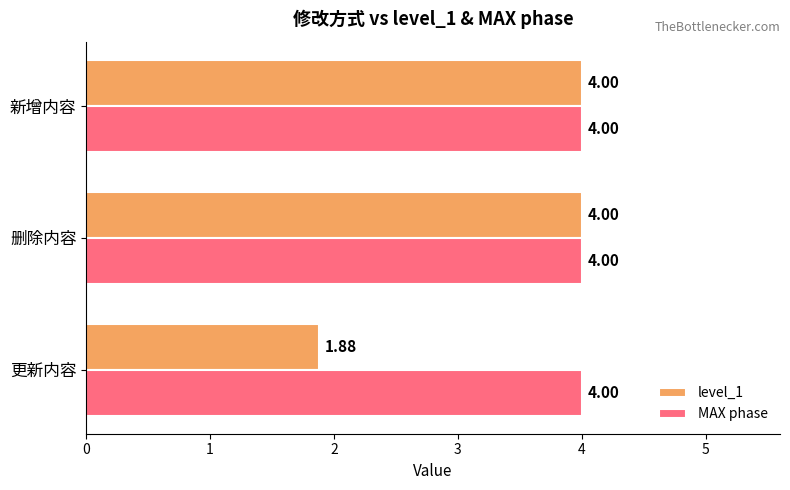

Which series has the widest spread of values?

level_1